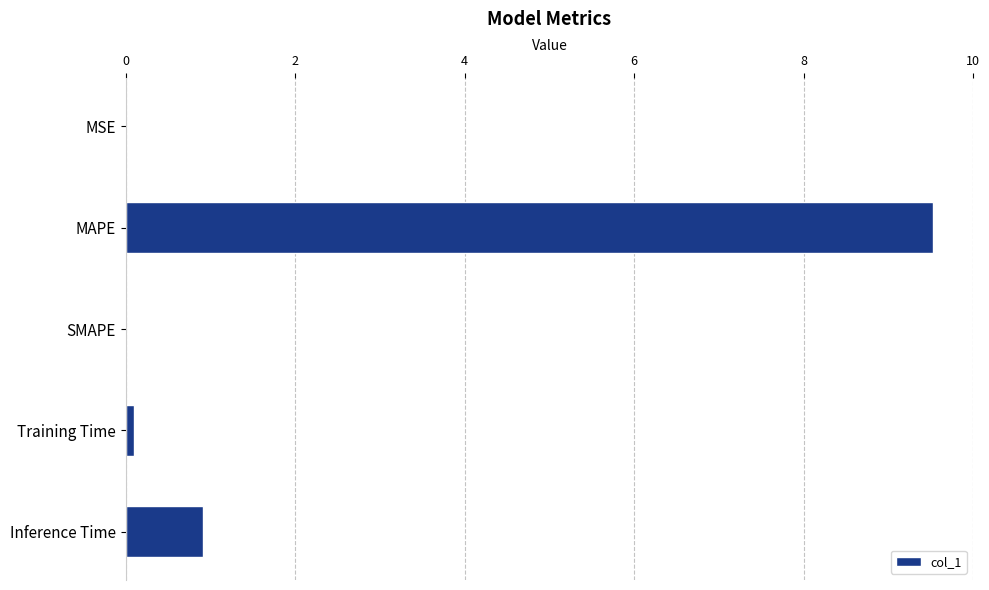

What is the maximum value shown in the chart?

9.5